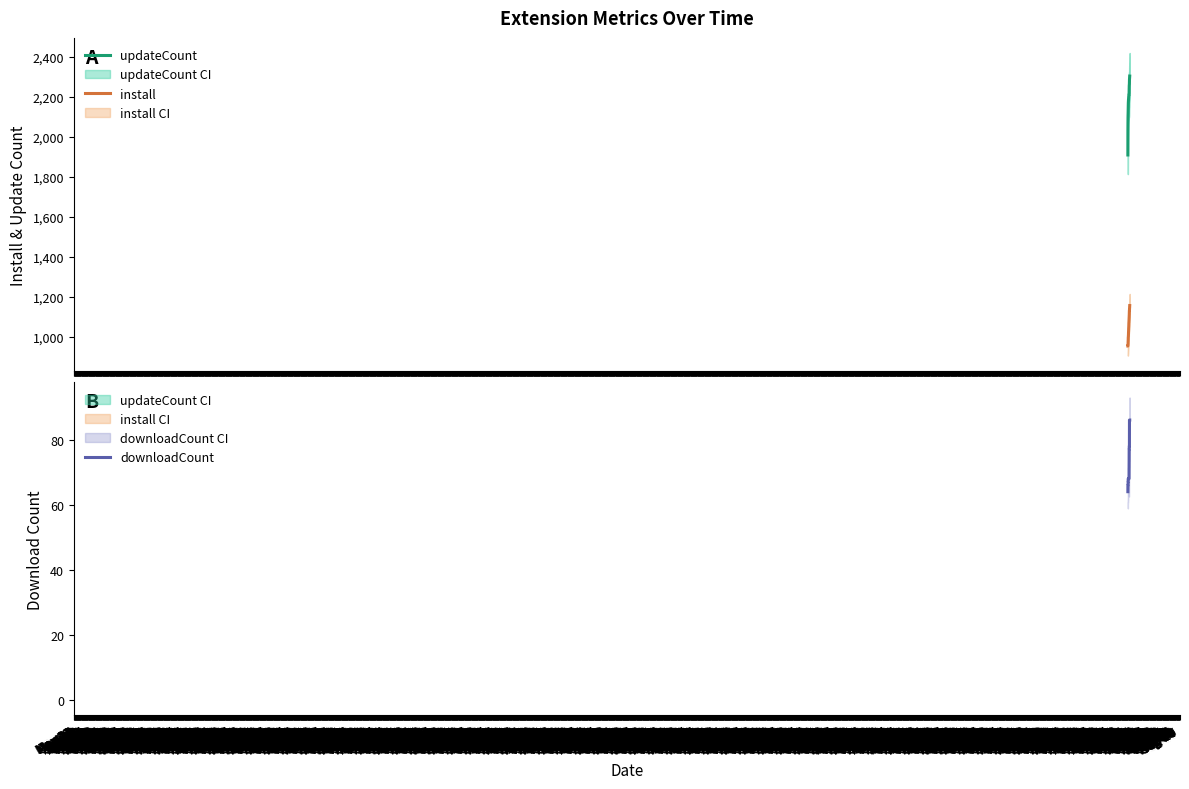

List the series in order of their overall mean, highest first.

updateCount, install, downloadCount